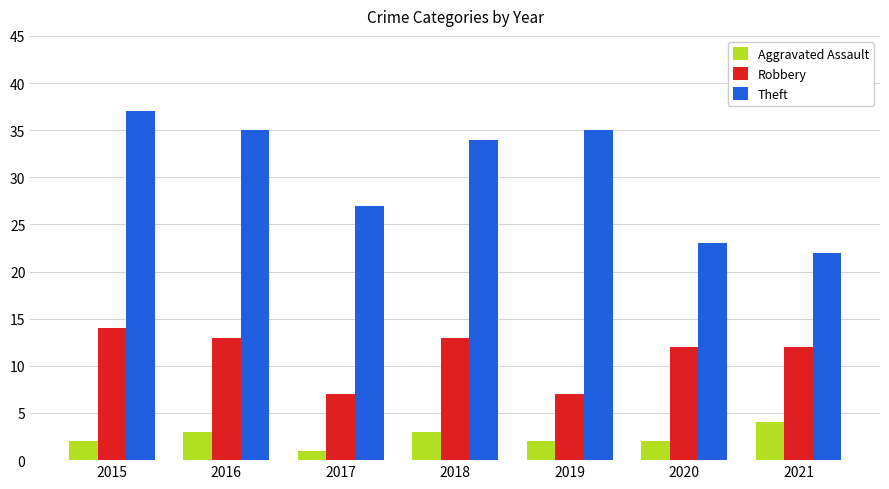

Is it true that Theft equals 35 at 2019?

True